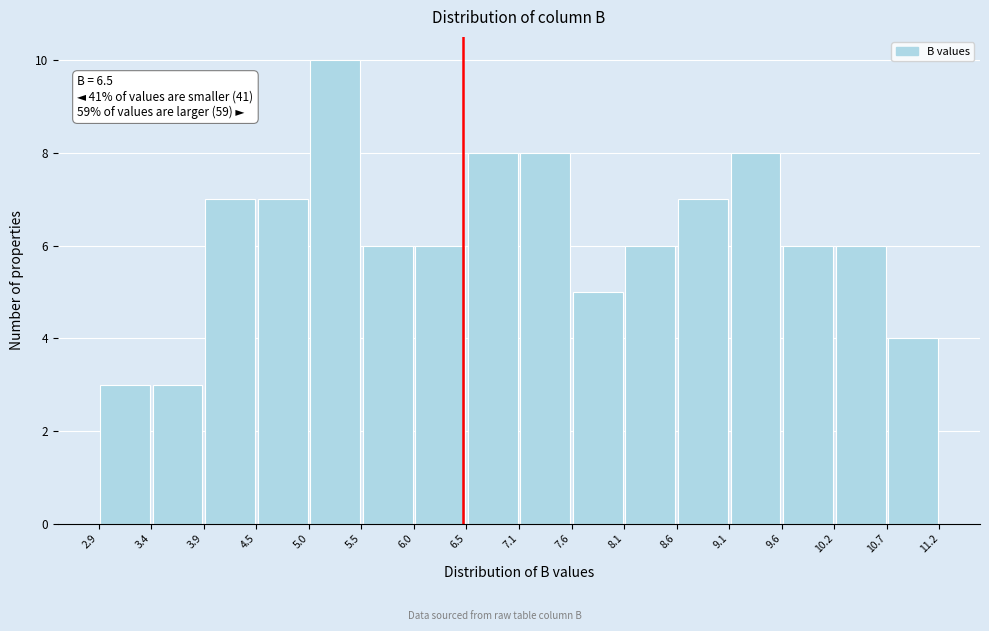

Over which range of the x-axis is the bar tallest?

5.0 to 5.5